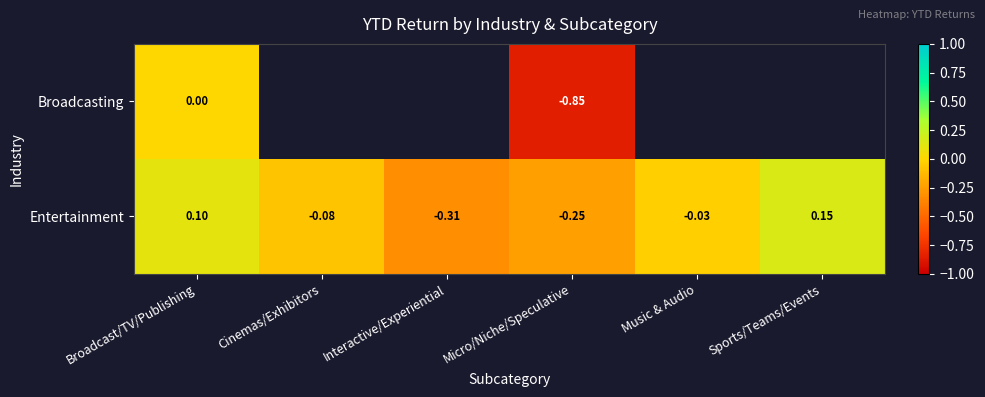

Which has a higher value, Micro/Niche/Speculative or Sports/Teams/Events?

Sports/Teams/Events